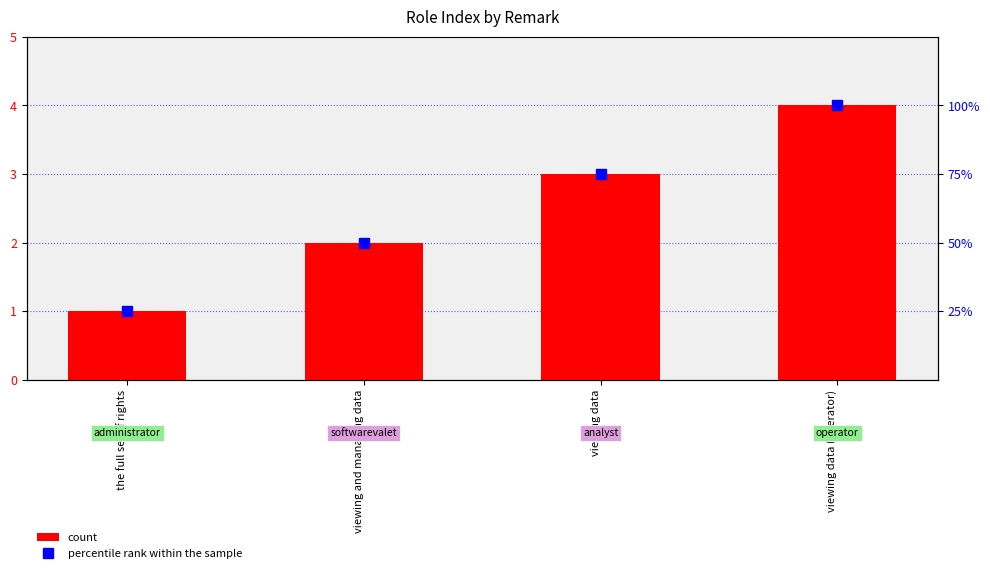

Which label corresponds to the smallest value in the chart?

the full set of rights